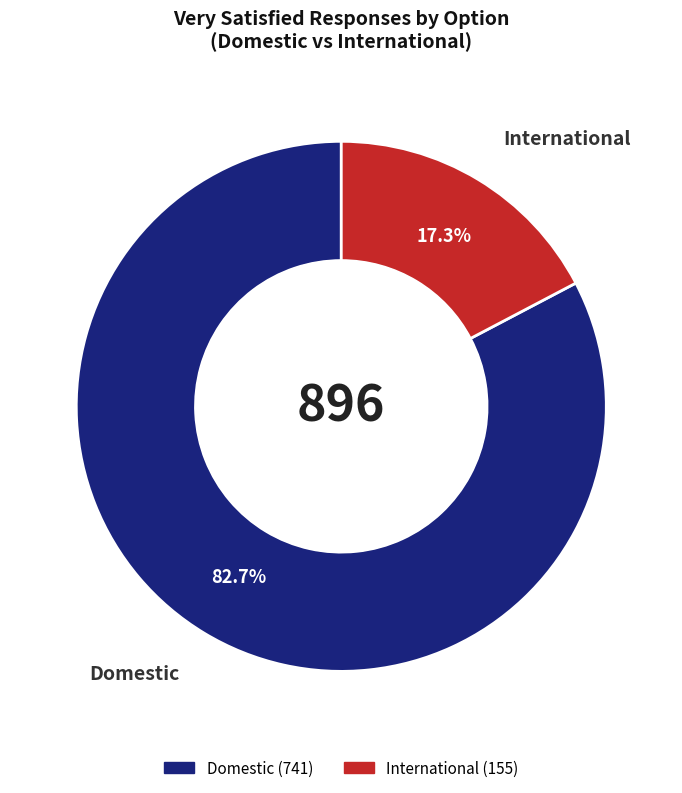

To the nearest percent, what is the combined percentage of International and Domestic?

100%